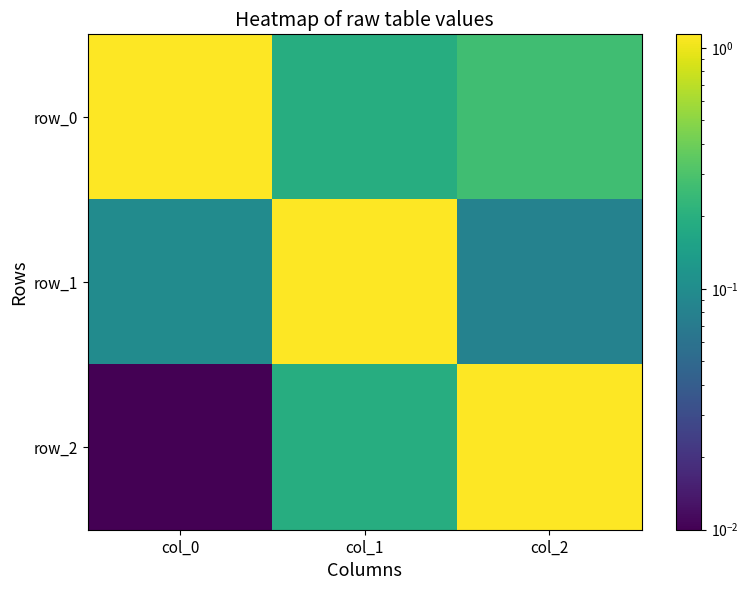

Reading left to right, extract all data points from this chart.

row_0: col_0=1.1	col_1=0.2	col_2=0.3
row_1: col_0=0.1	col_1=1.1	col_2=0.1
row_2: col_0=0.0	col_1=0.2	col_2=1.1